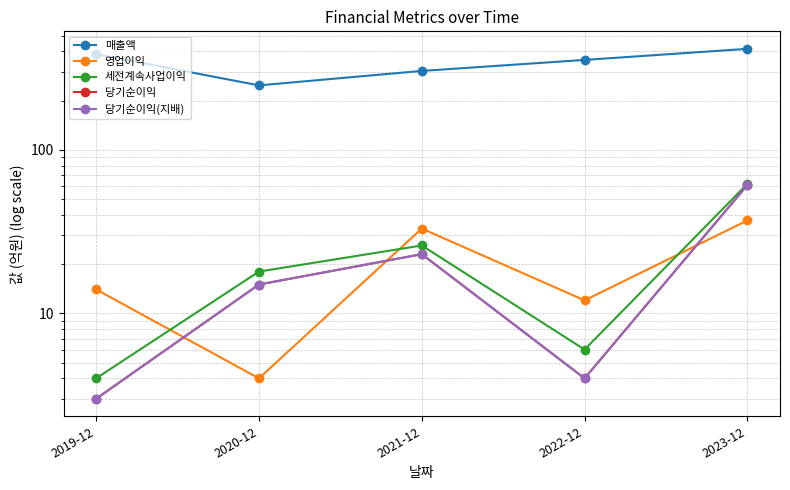

Which has a higher value, 2019-12 or 2021-12?

2019-12